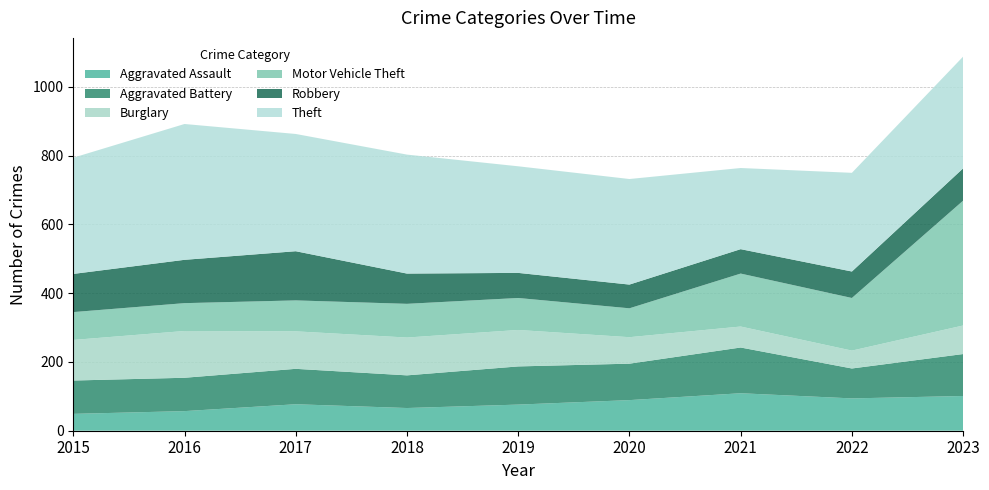

Reading left to right, list all the values displayed in this chart.

Aggravated Assault: 2015=49	2016=57	2017=77	2018=66	2019=76	2020=89	2021=109	2022=94	2023=101
Aggravated Battery: 2015=97	2016=97	2017=103	2018=95	2019=111	2020=106	2021=133	2022=87	2023=122
Burglary: 2015=118	2016=136	2017=109	2018=110	2019=106	2020=77	2021=61	2022=52	2023=83
Motor Vehicle Theft: 2015=81	2016=81	2017=90	2018=98	2019=93	2020=84	2021=154	2022=153	2023=363
Robbery: 2015=111	2016=126	2017=143	2018=88	2019=73	2020=69	2021=71	2022=77	2023=94
Theft: 2015=338	2016=395	2017=341	2018=346	2019=310	2020=307	2021=236	2022=287	2023=325